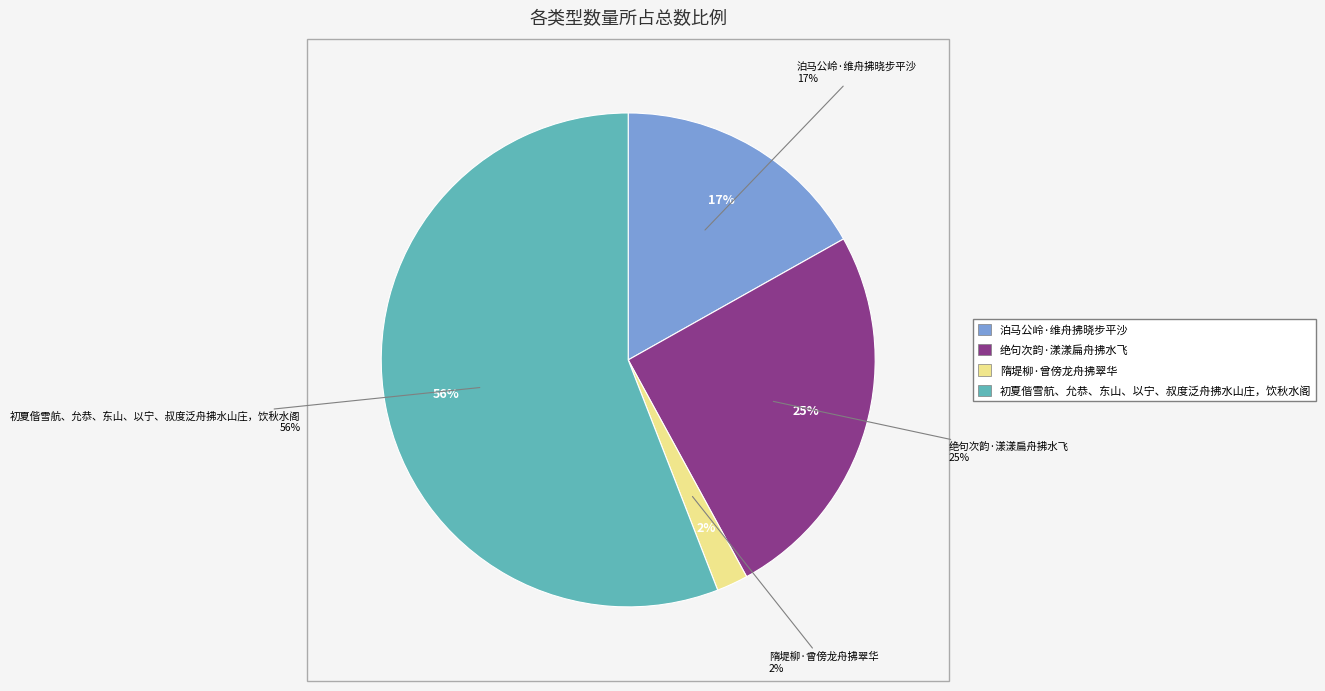

To the nearest percent, what portion does 绝句次韵·漾漾扁舟拂水飞 represent?

25%